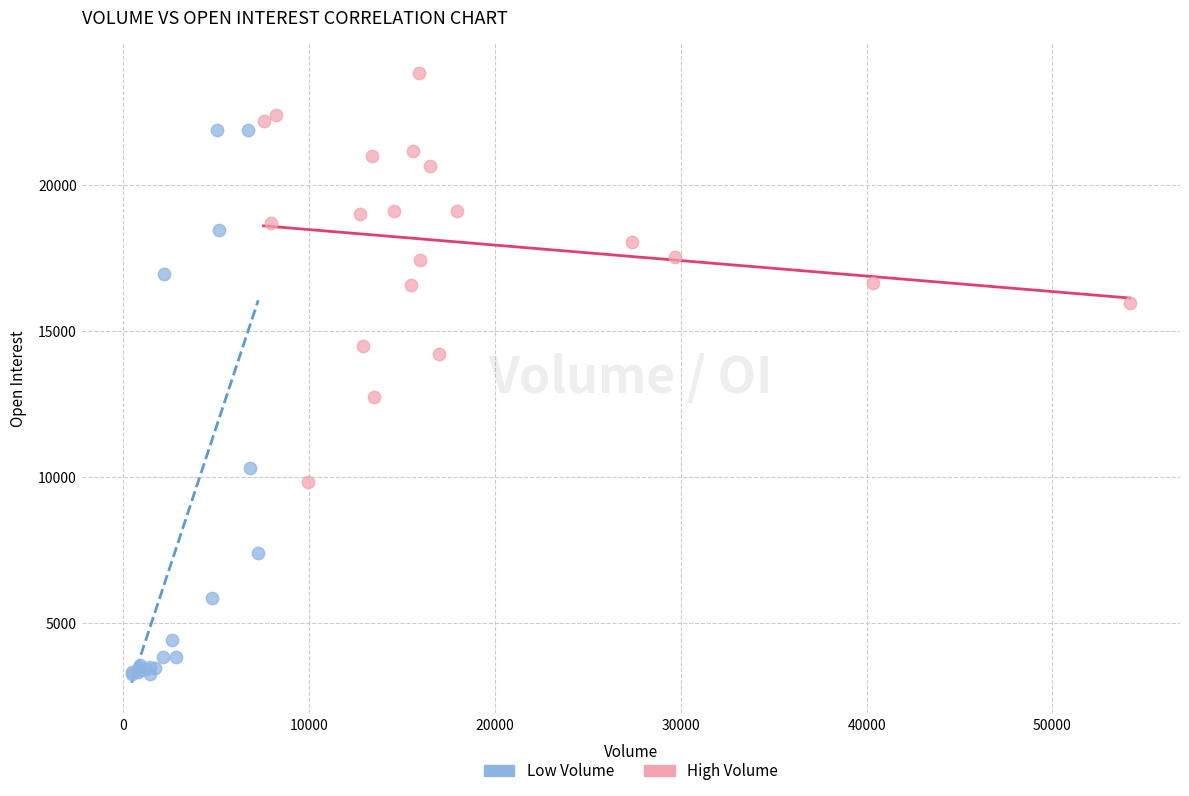

Which series reaches the minimum Y coordinate?

Low Volume